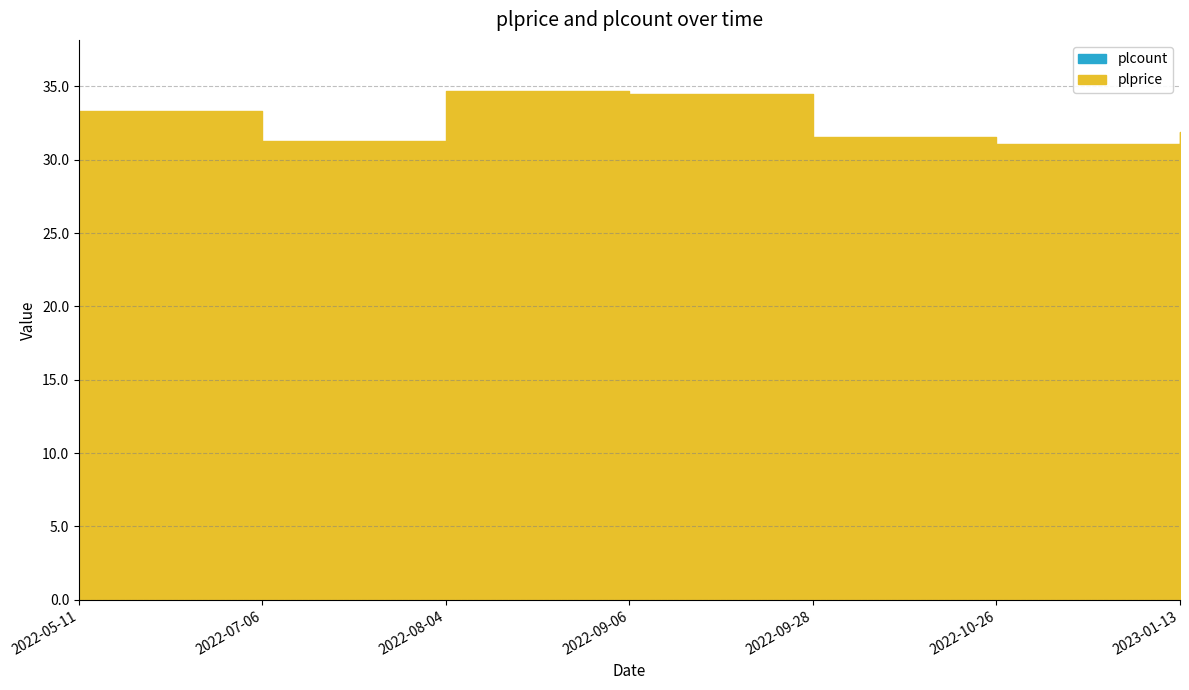

The chart shows a value of 33.3 at 2022-05-11. True or false?

True